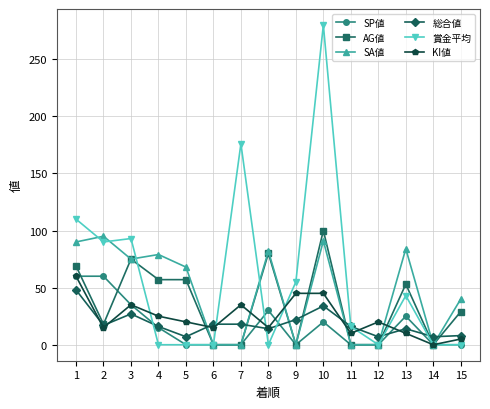

At which category is the sum across all series the highest?

10